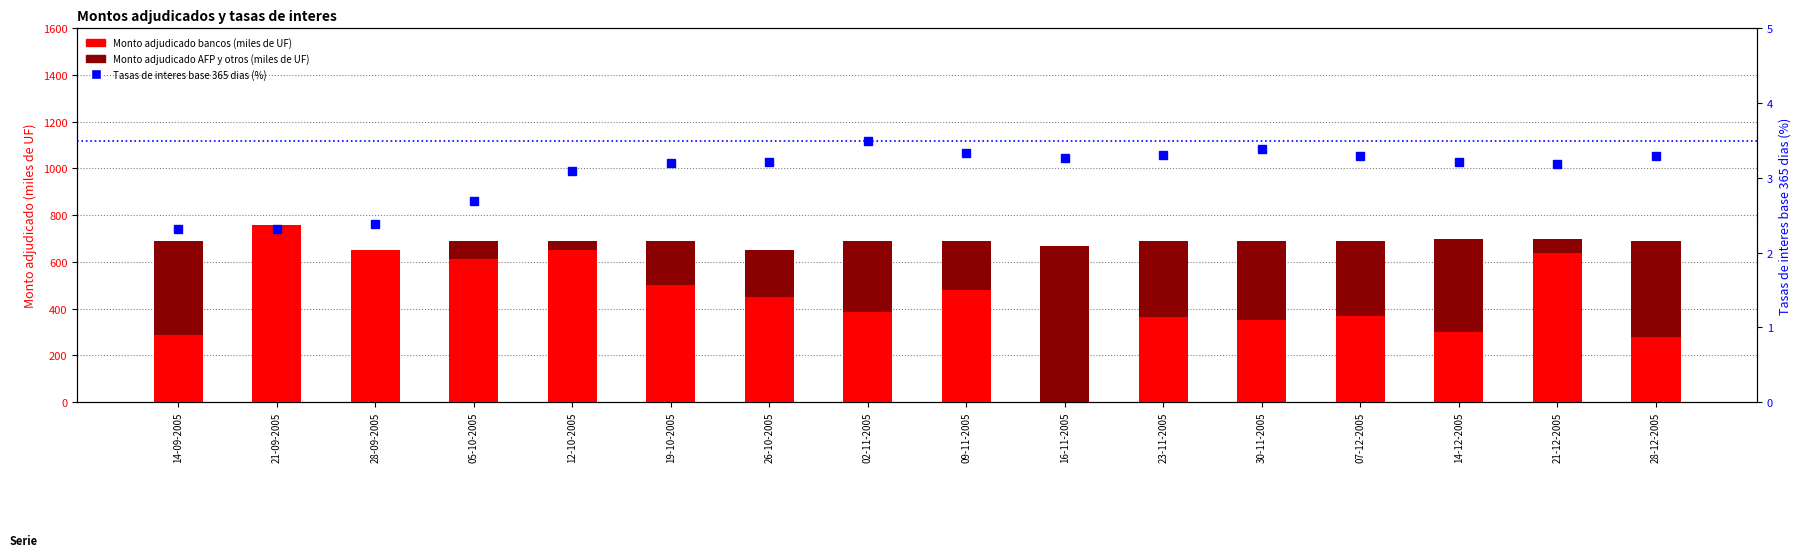

How many data points in Tasas de interes base 365 dias (porcentaje) are above 3?

12